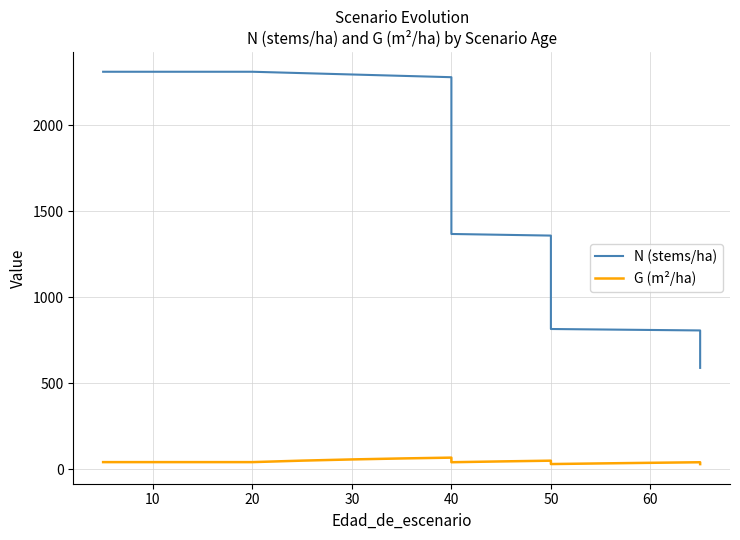

Reading right to left, transcribe all the data shown in this chart.

N (stems/ha): 588.4	806.0	806.0	808.8	811.6	814.4	1357.3	1357.3	1362.0	1366.7	2277.9	2277.9	2285.7	2293.6	2301.6	2309.5	2309.5	2309.5	2309.5	2309.5
G (m²/ha): 29.2	40.0	40.0	36.7	33.2	29.5	49.1	49.1	44.9	40.1	66.8	66.8	62.1	56.4	49.4	40.7	40.7	40.7	40.7	40.7